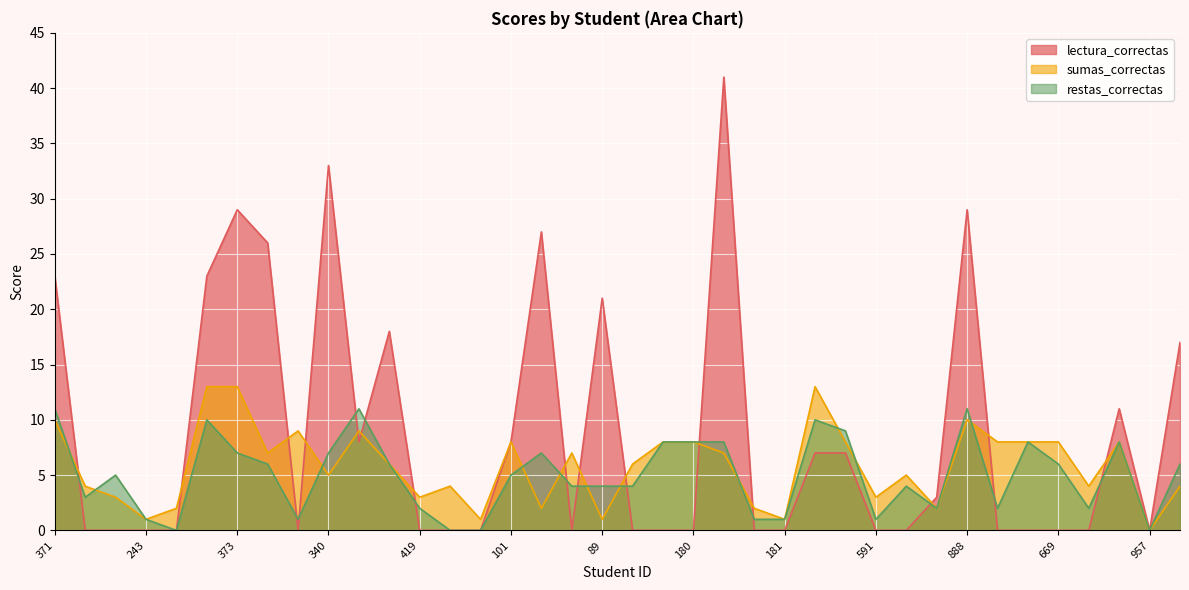

What is the average value of the restas_correctas series?

5